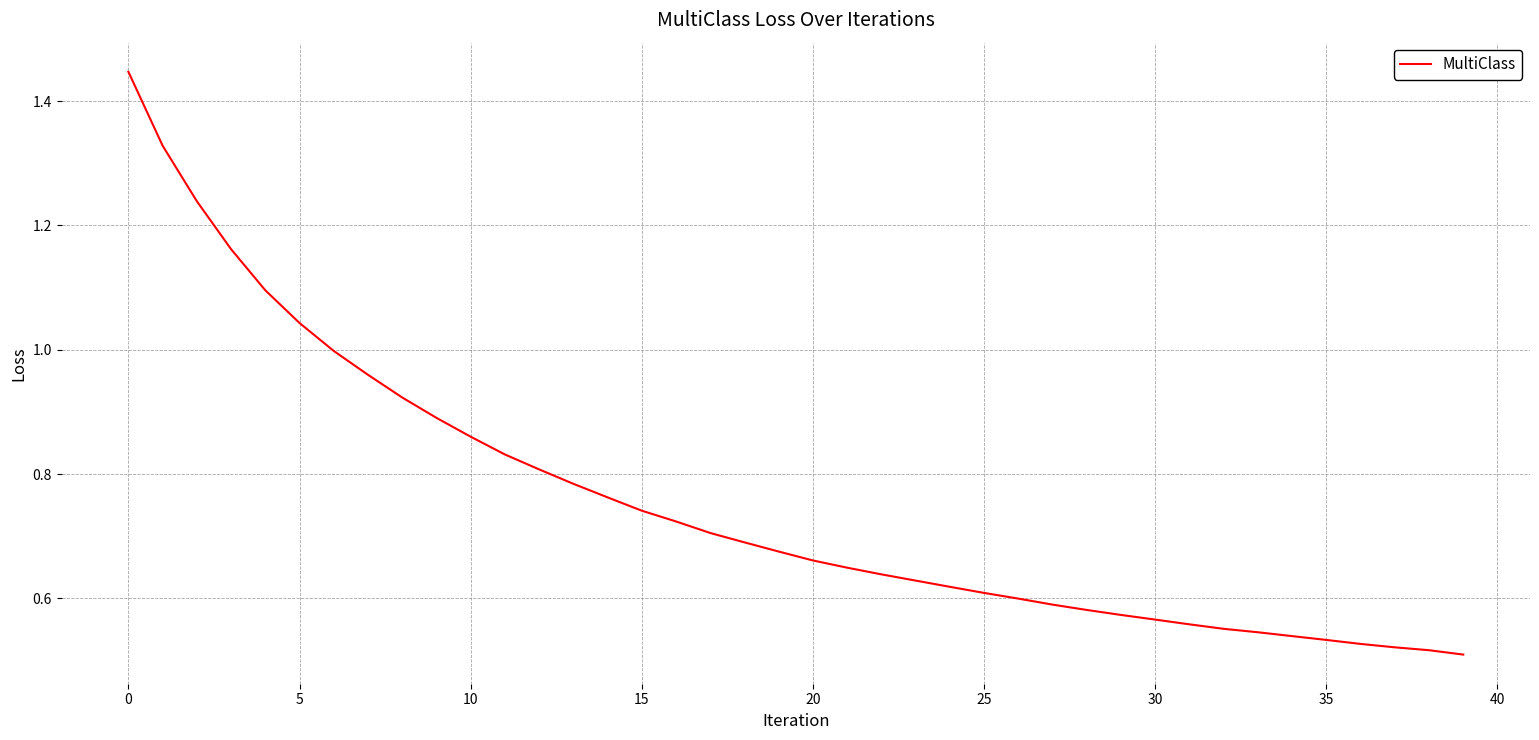

The value at 5 is 0.5. True or false?

False